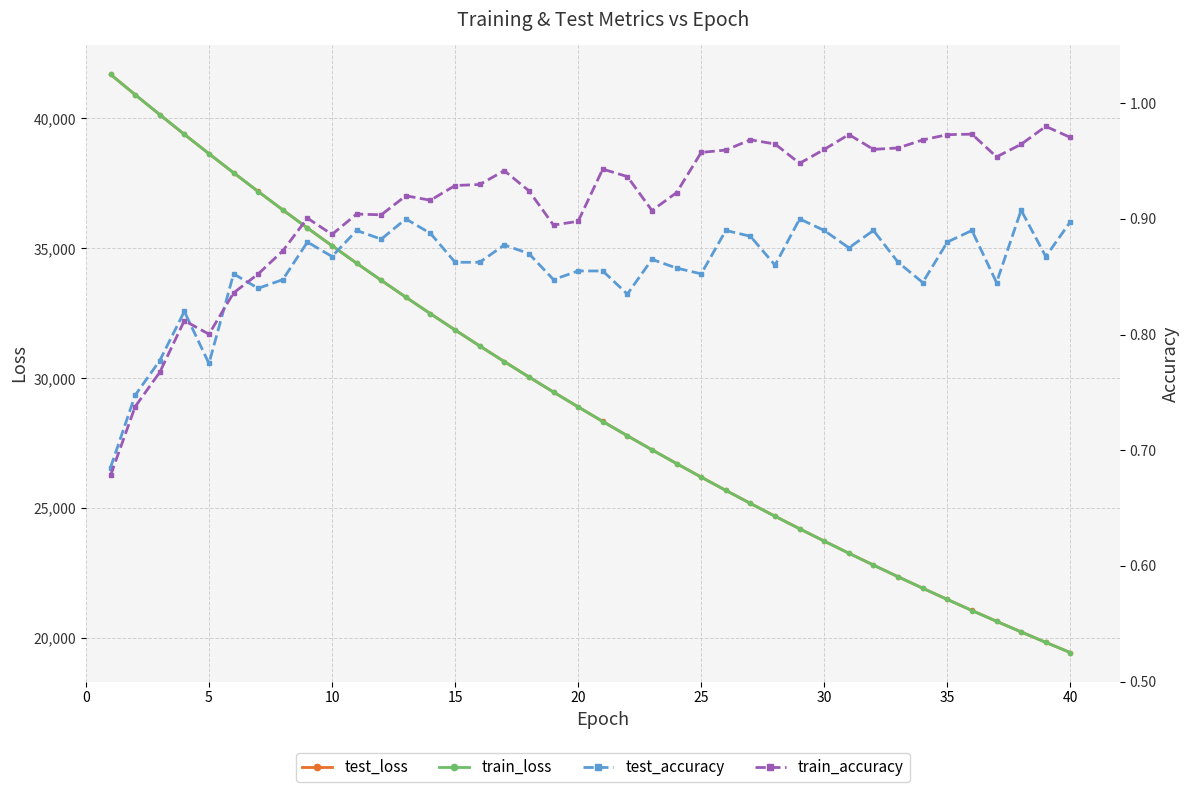

How many lines are shown in the chart?

4